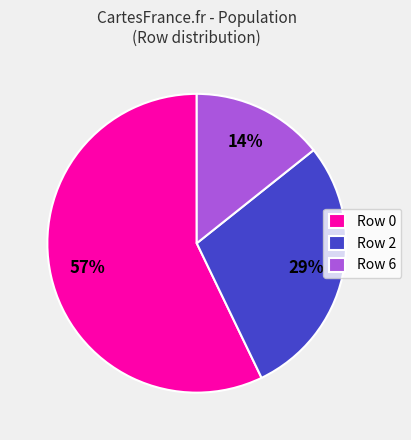

Which has a higher value, Row 0 or Row 6?

Row 0